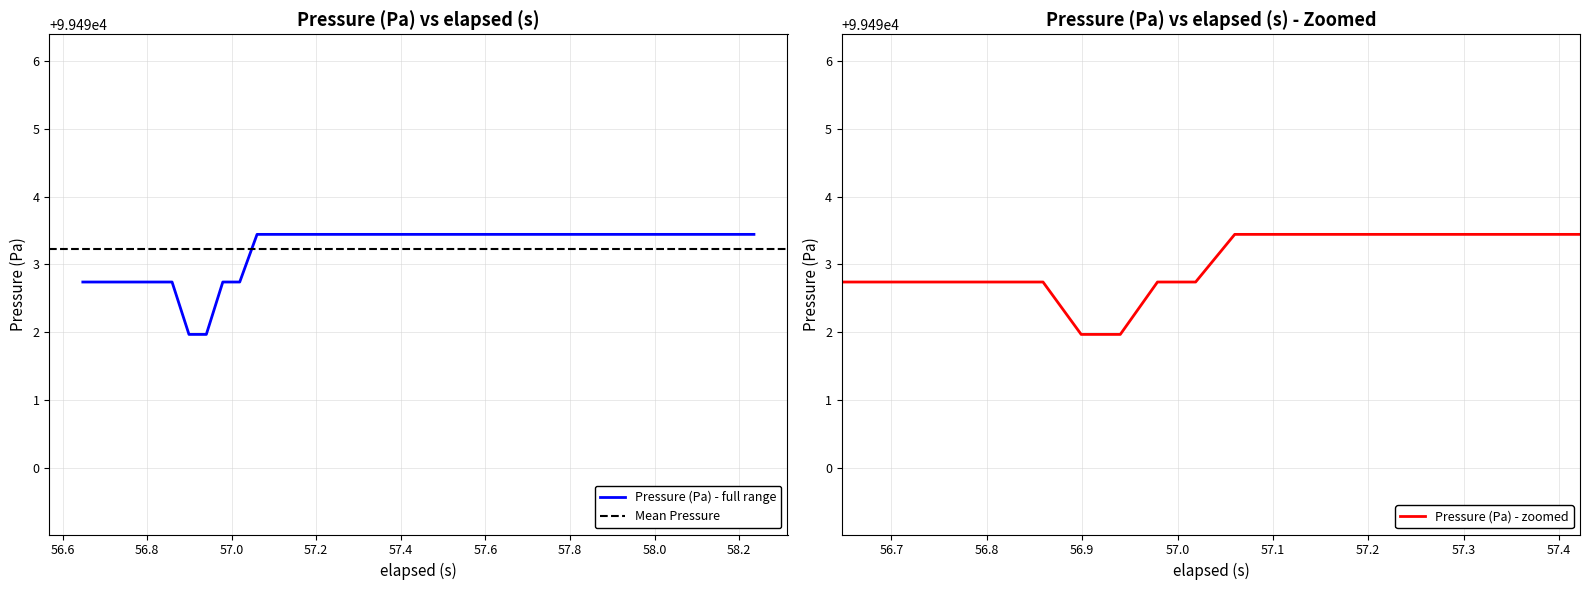

What is the greatest value displayed?

99493.4